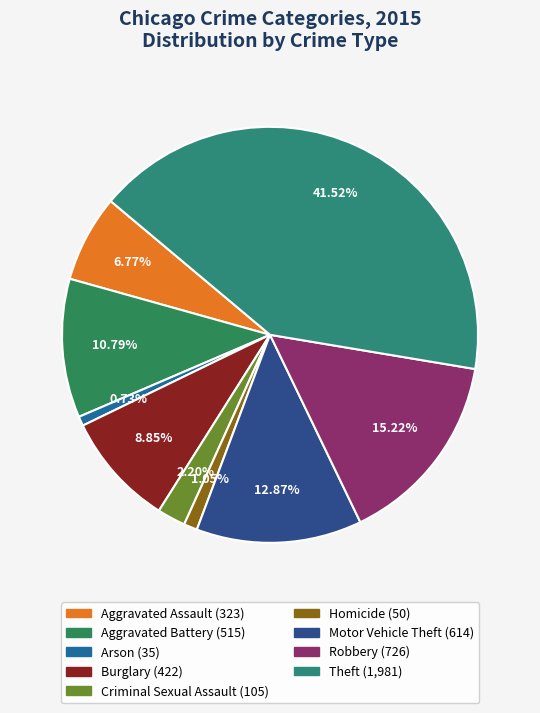

To the nearest percent, what percentage of the pie is Criminal Sexual Assault?

2%